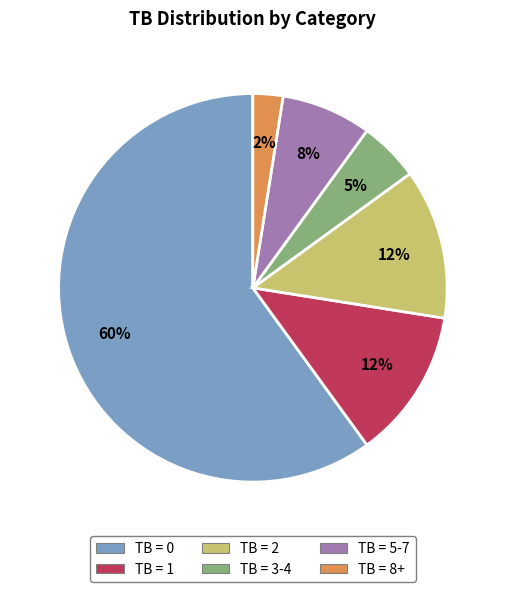

To the nearest percent, what is the average slice percentage?

17%